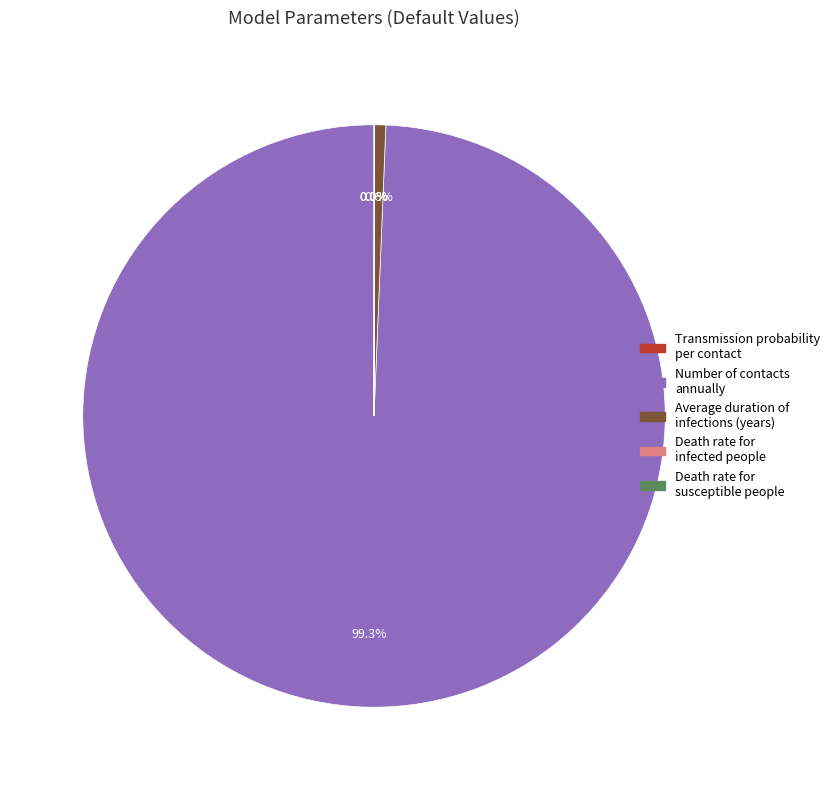

Is there any slice that represents more than half of the pie?

Yes